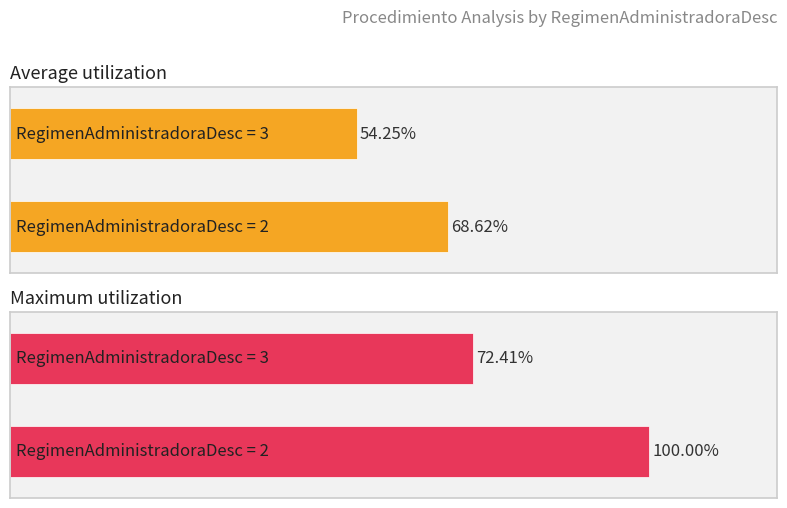

Are the bars grouped side by side (vs. stacked)?

Yes